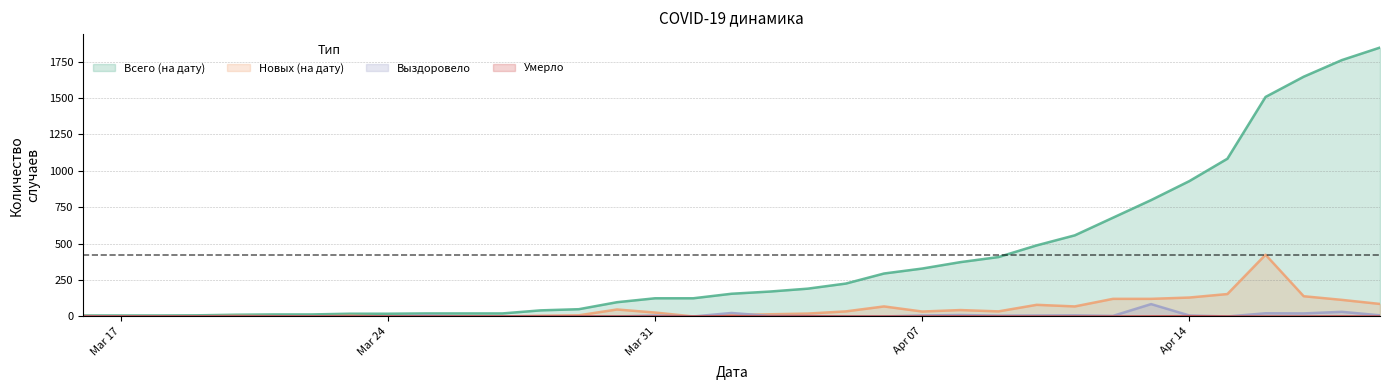

At how many categories does at least one series exceed 1427?

4